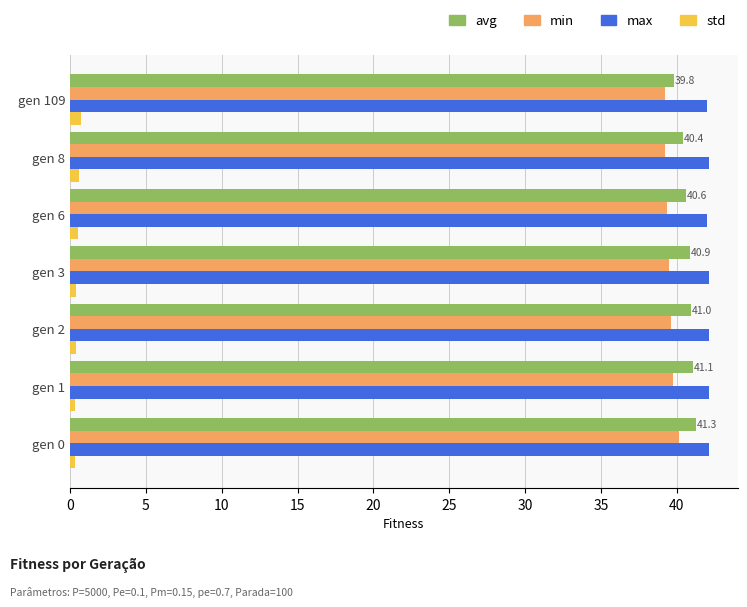

The avg series shows 19.8 at gen 109. True or false?

False